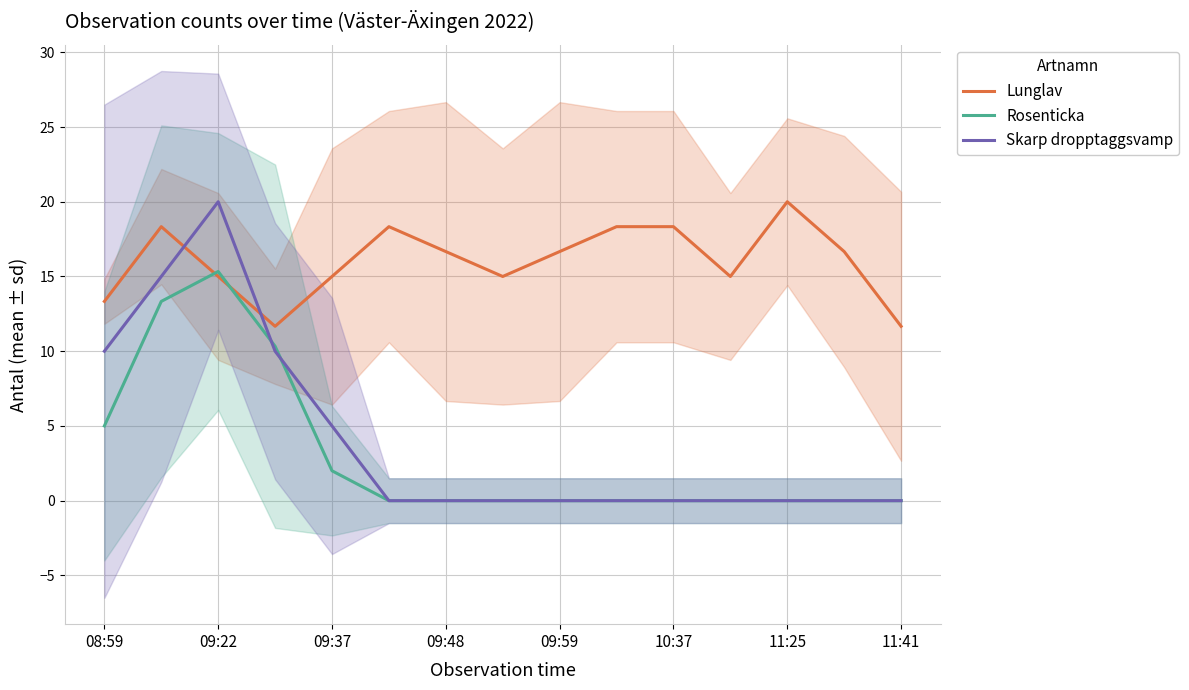

Which series has the largest range (max minus min)?

Skarp dropptaggsvamp